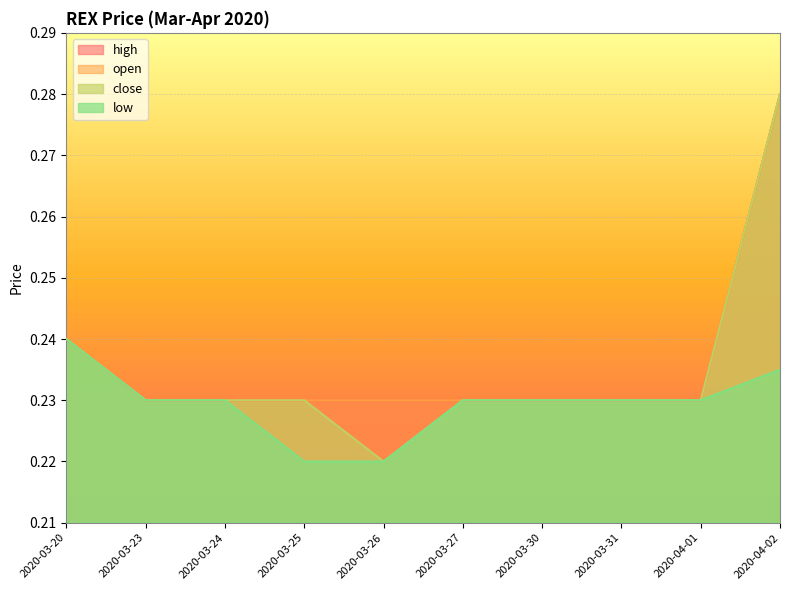

Which series has the largest range (max minus min)?

close